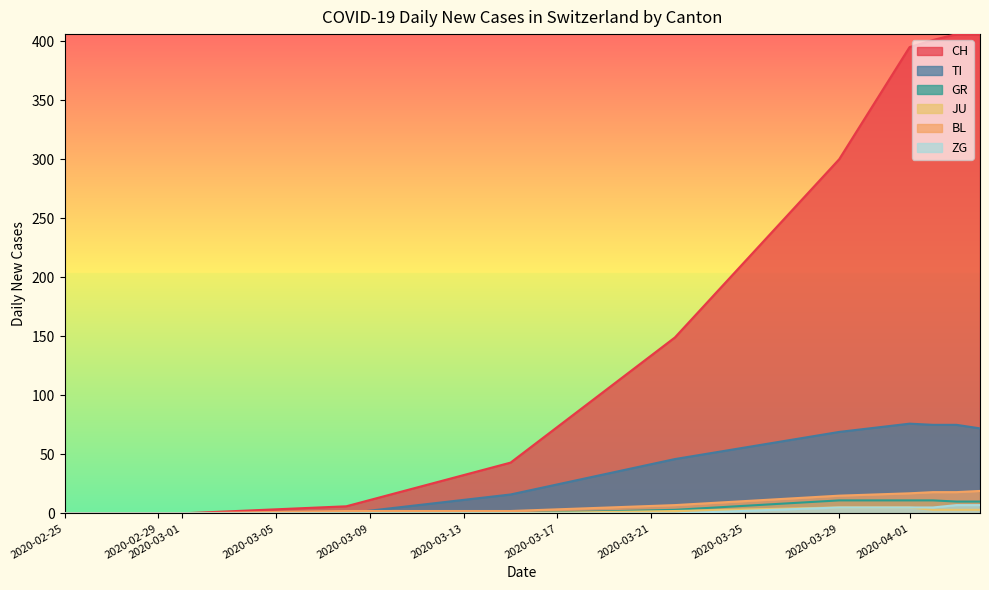

Which series has the widest spread of values?

CH